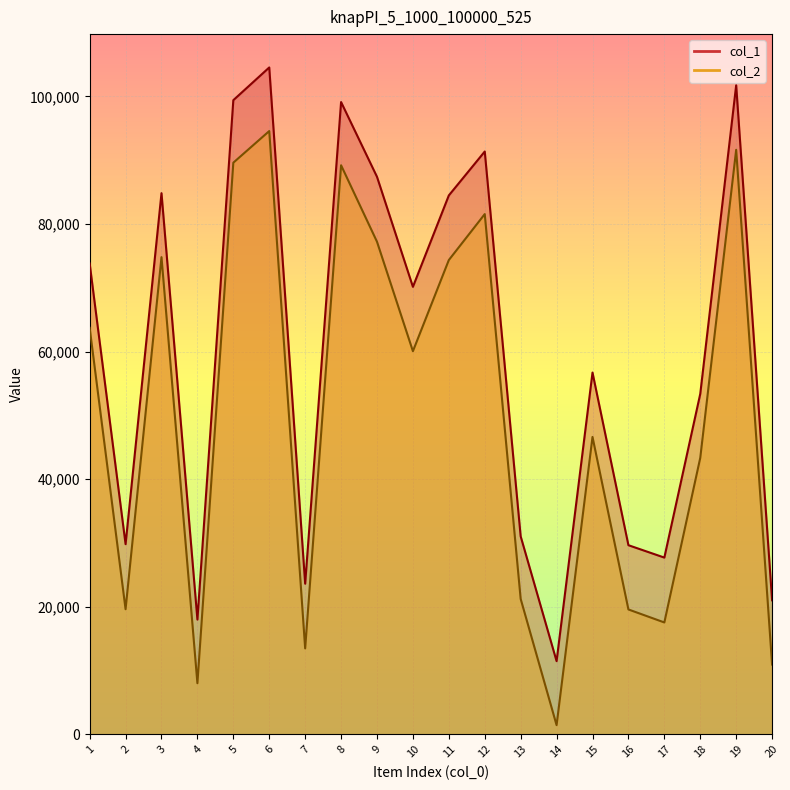

True or false: col_1 and col_2 intersect in this chart.

False